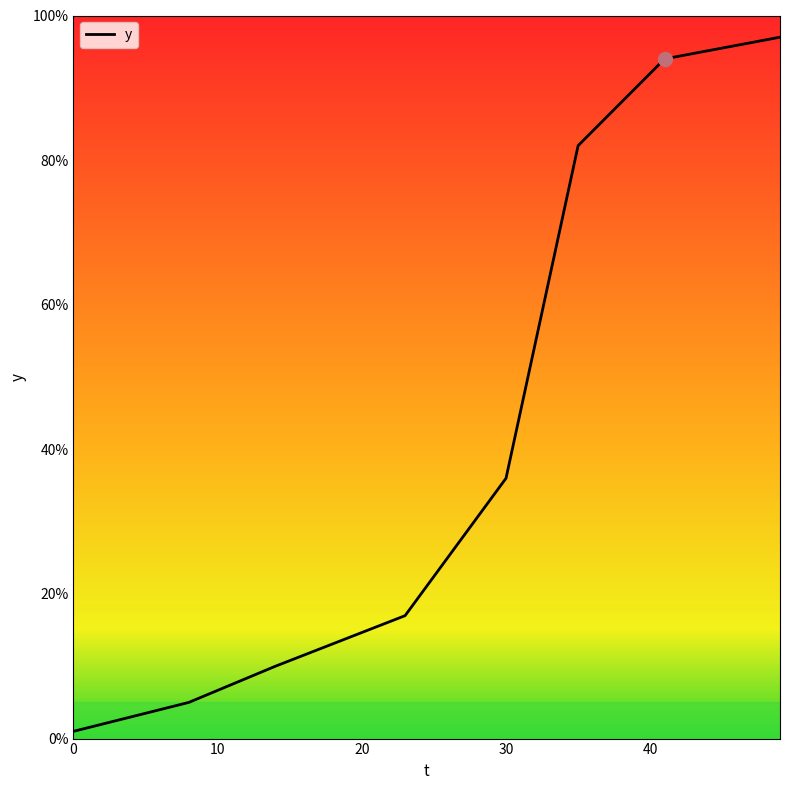

Does the chart have visible grid lines?

No